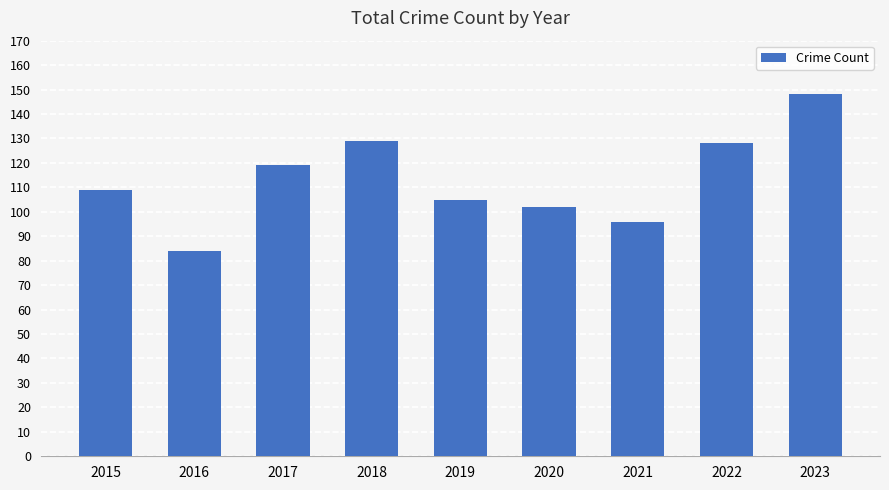

How many data points does each series have?

9